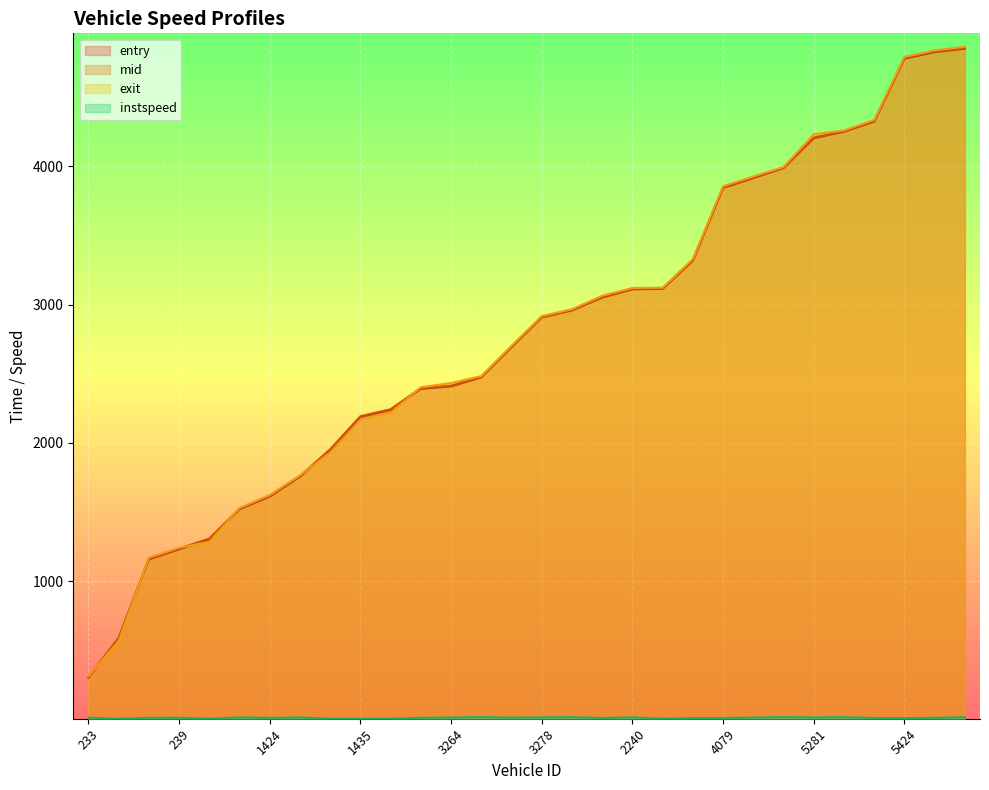

After their last crossing, which series has the higher values: exit or entry?

exit